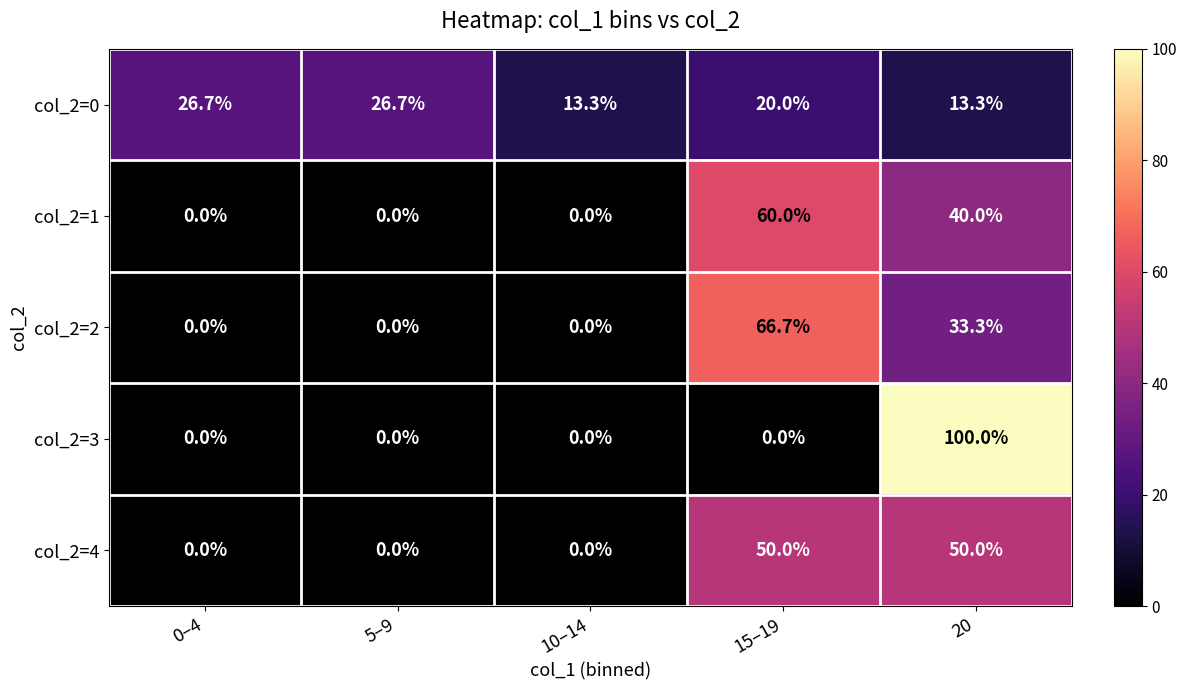

What is the greatest value displayed?

100.0